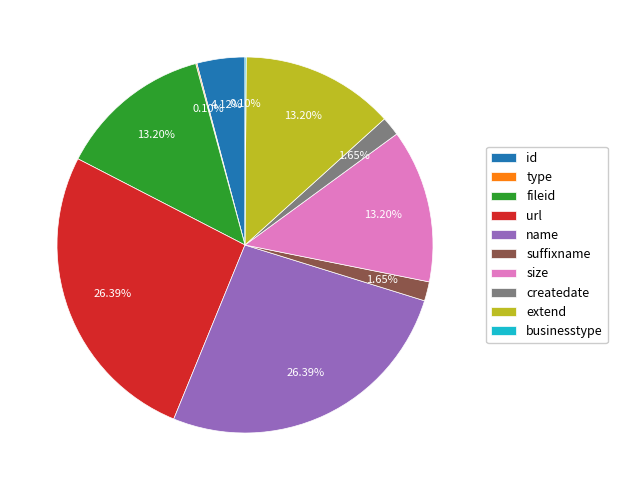

What is the ratio of the value at suffixname to the value at extend?

0.1